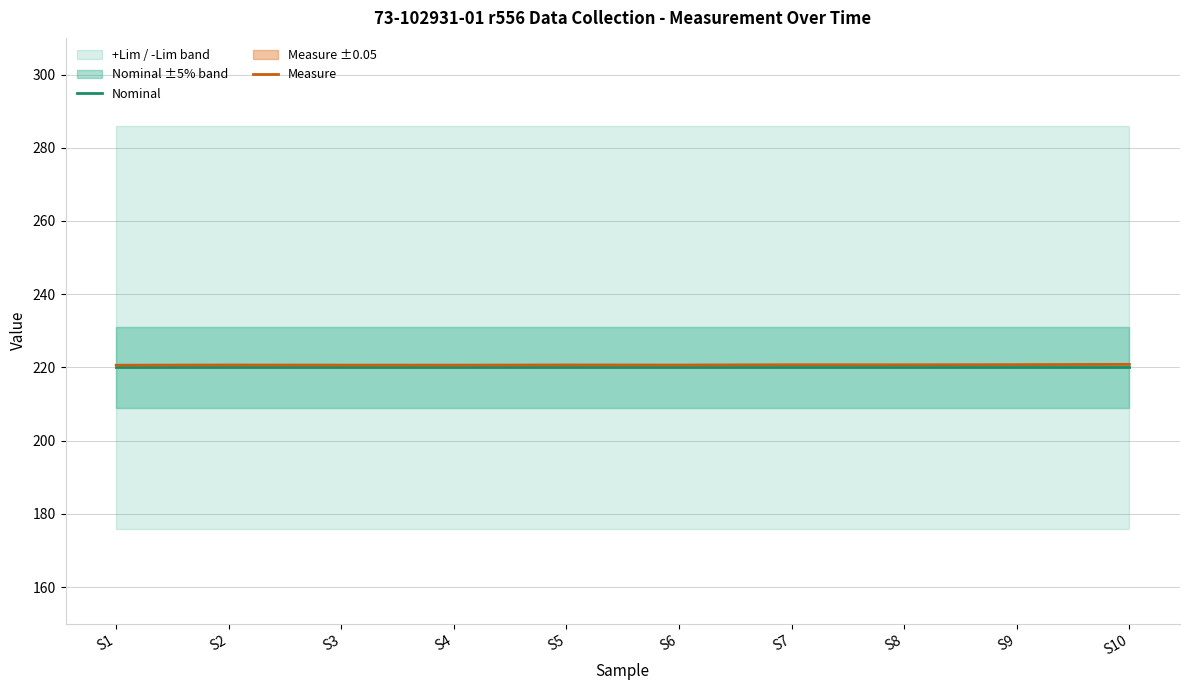

Which series has the widest spread of values?

Measure